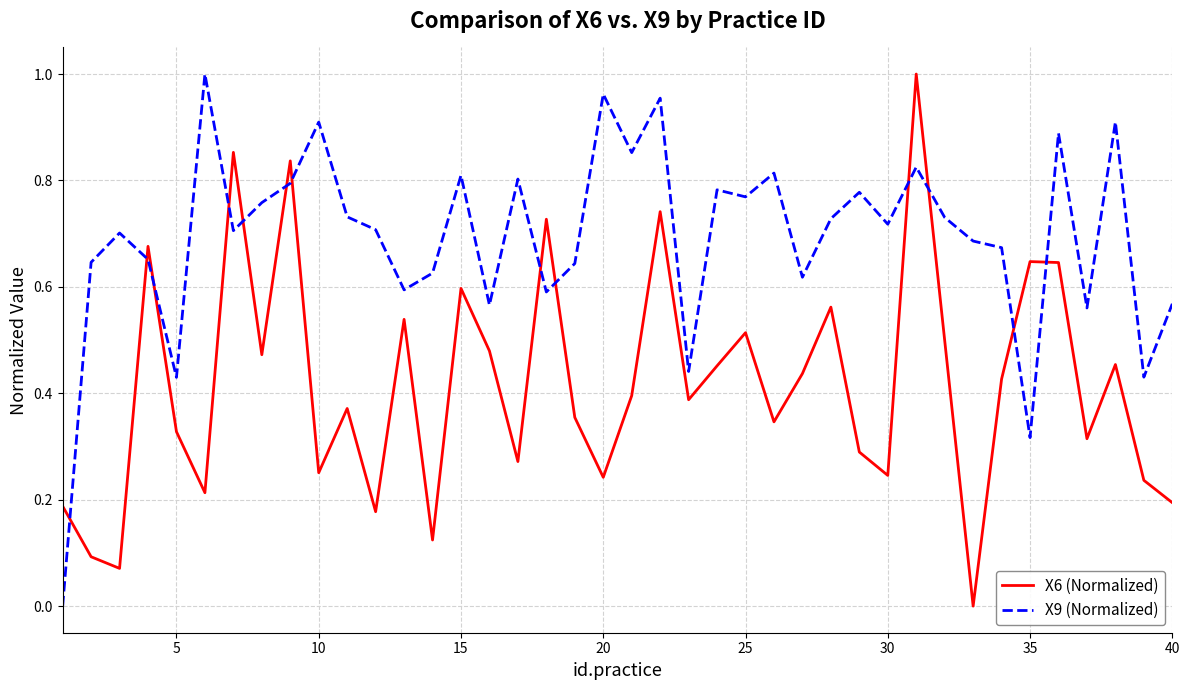

Rank the series by their average value, from highest to lowest.

X9 (Normalized), X6 (Normalized)